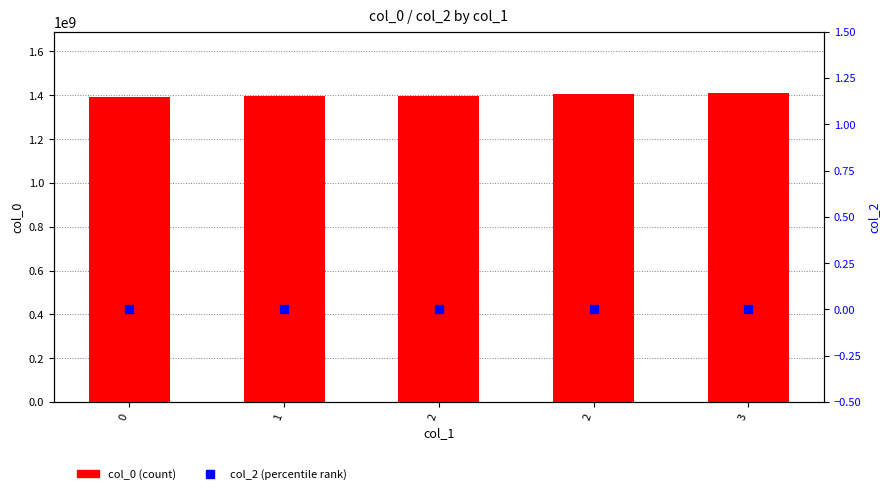

Is the value of col_2 at 2 greater than the value of col_0 at 0?

No